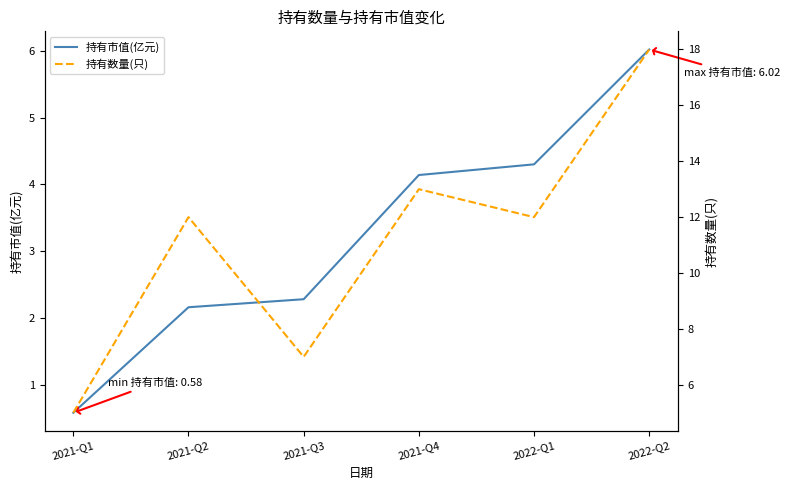

Is this an area chart (filled region under the line)?

No